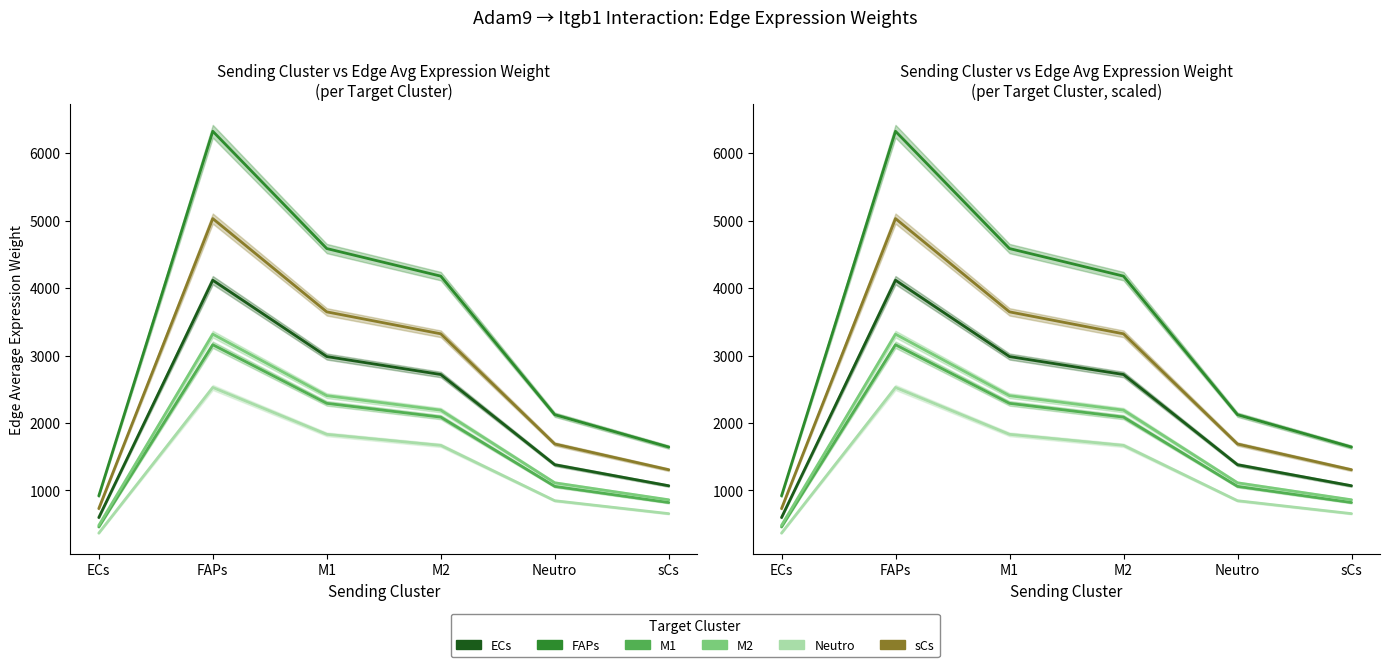

Which series has the largest range (max minus min)?

FAPs